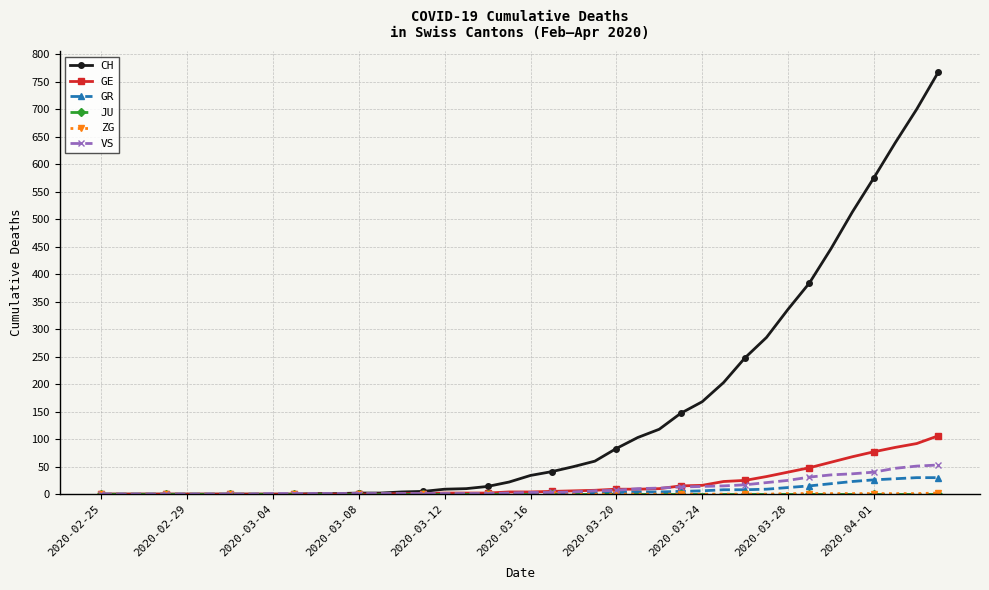

What is the greatest value displayed?

767